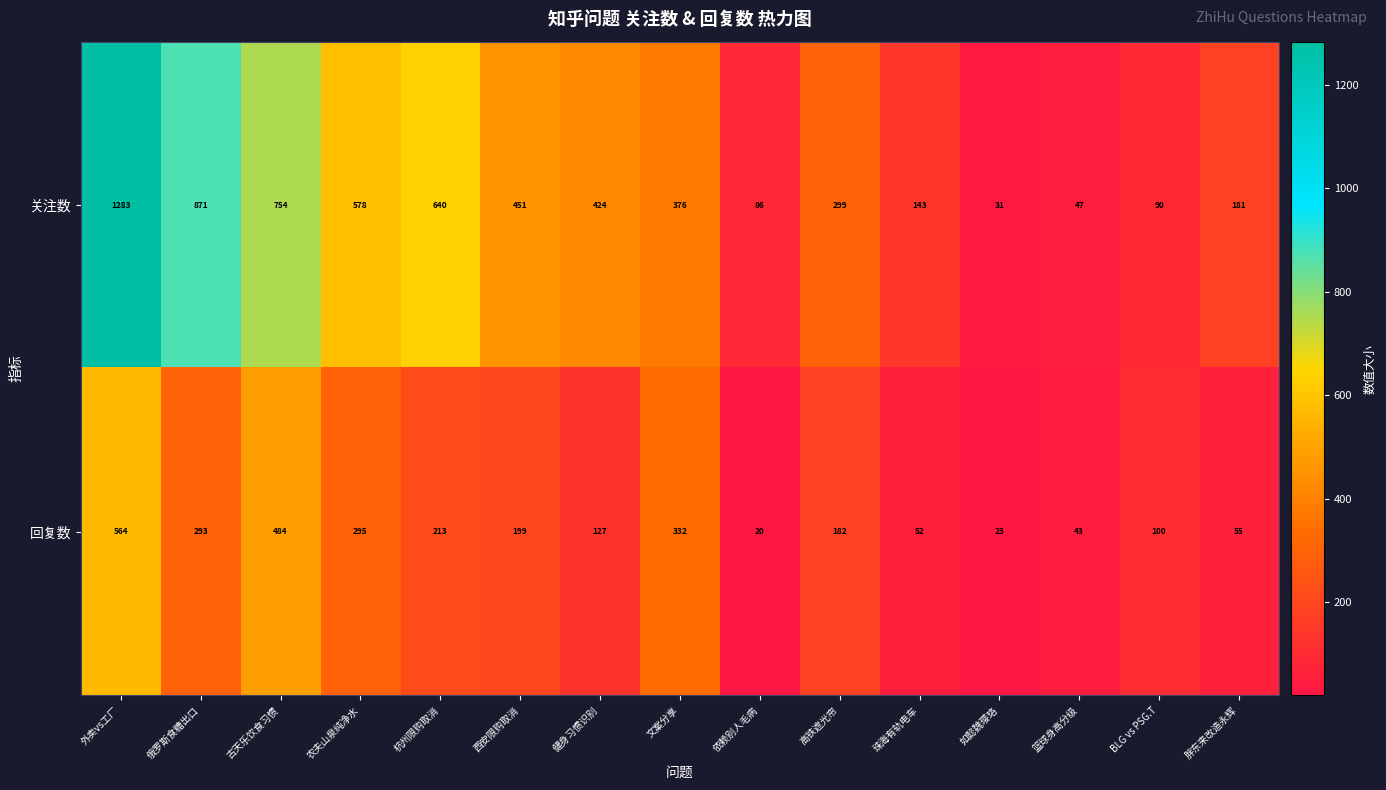

What is the minimum value shown in the chart?

20